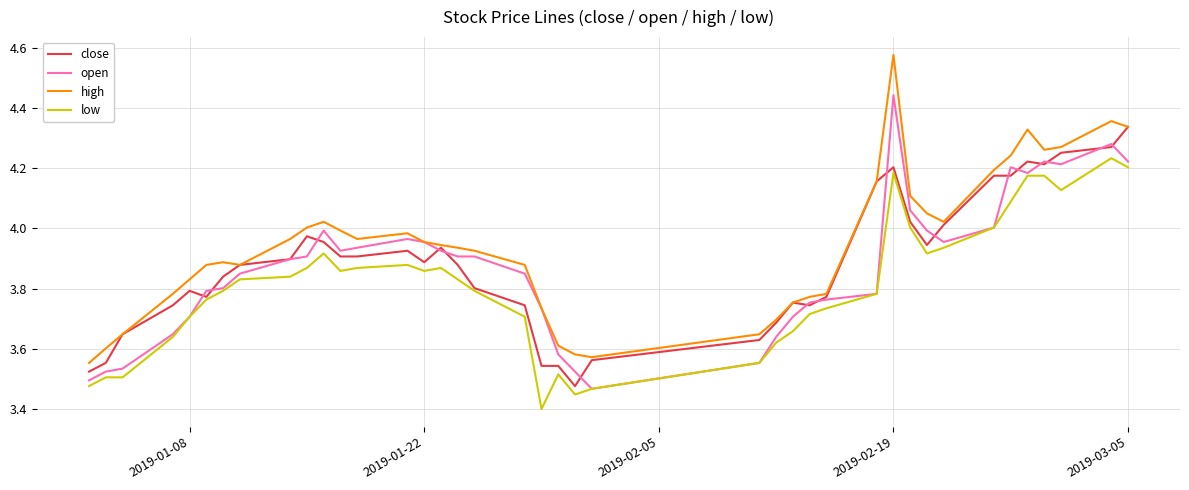

List the series in order of their peak value, highest first.

high, open, close, low